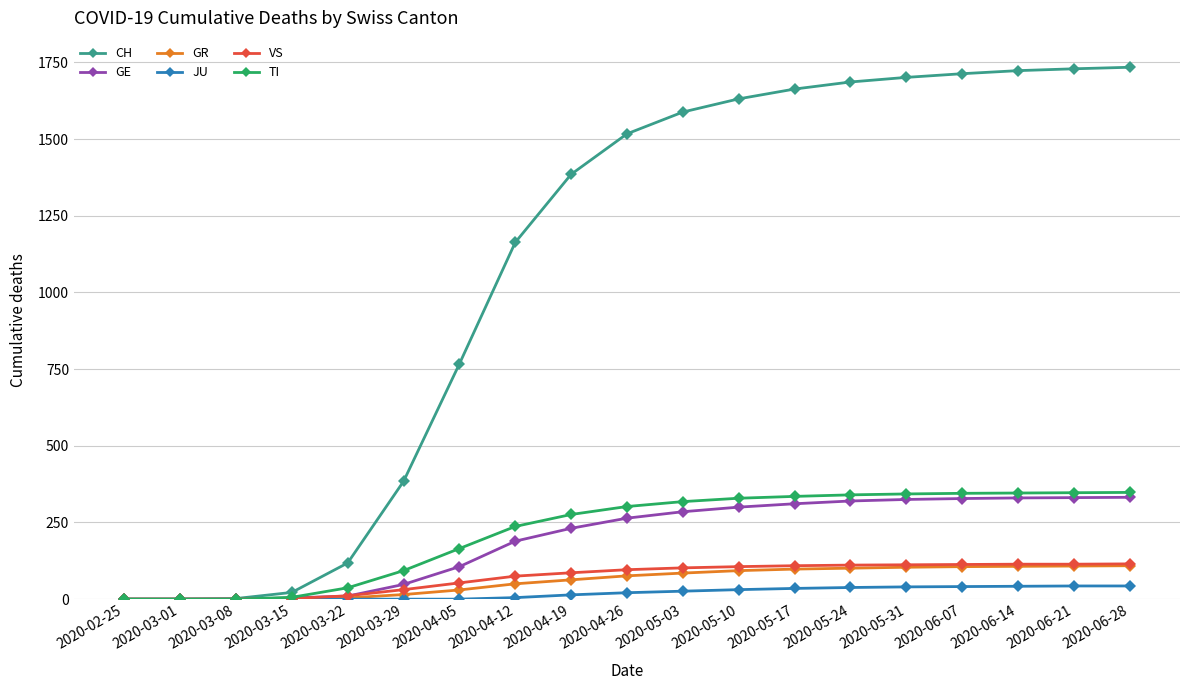

Is it true that GE equals -175 at 2020-03-01?

False